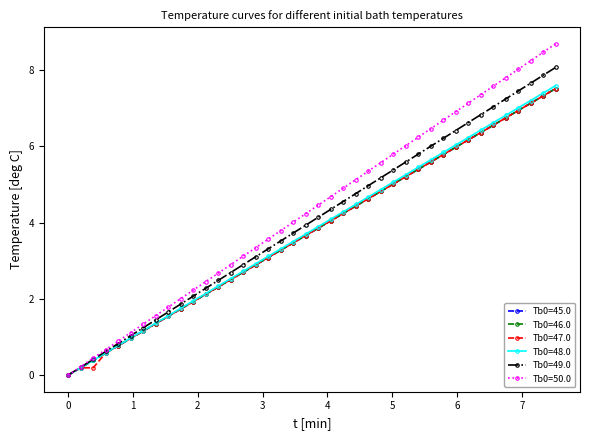

What is the value of the Tb0=49.0 point at the 13th from the left?

2.5